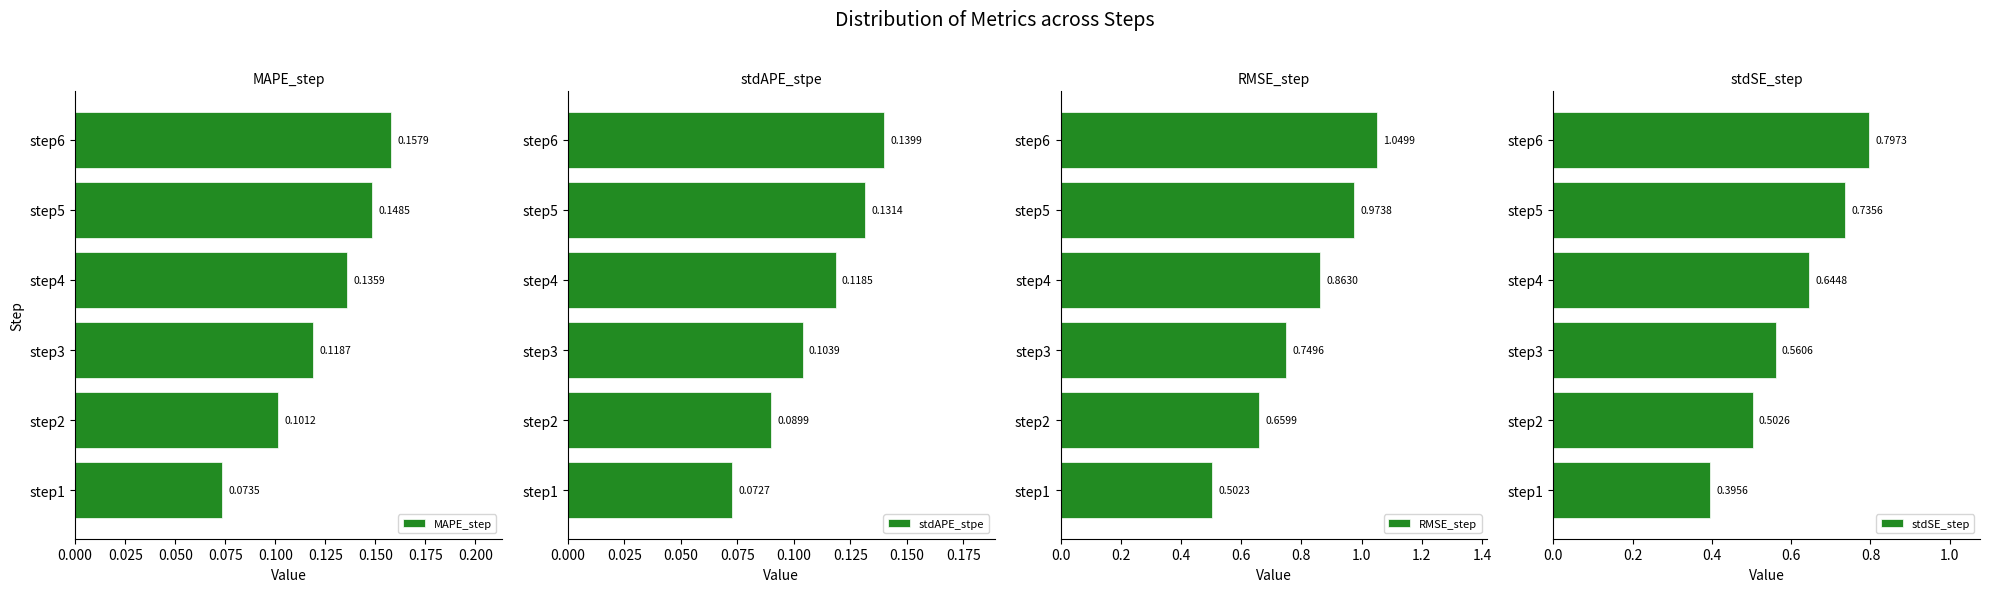

What is the sum of all RMSE_step values?

4.8